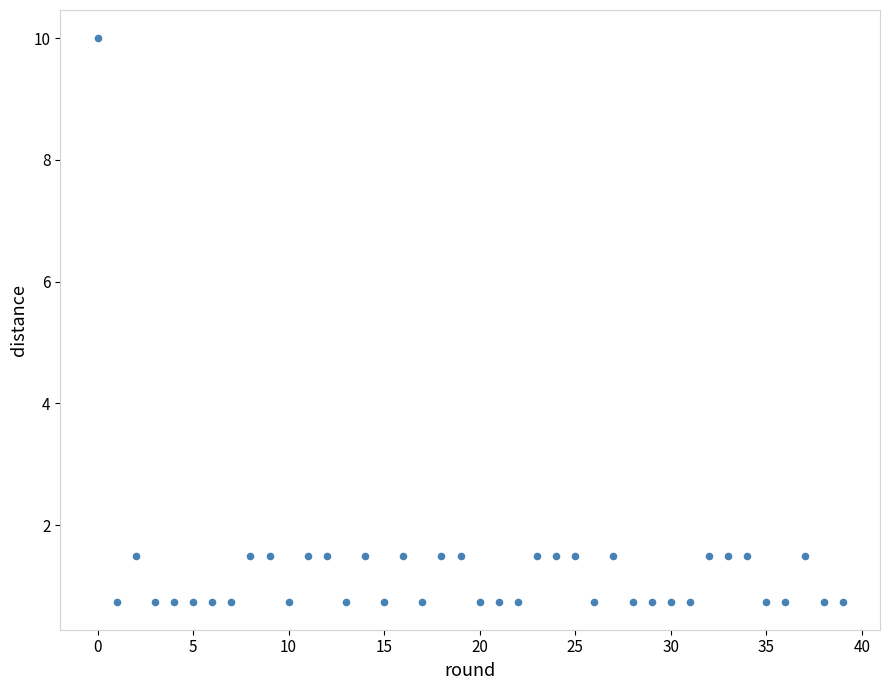

How many data points are displayed?

40